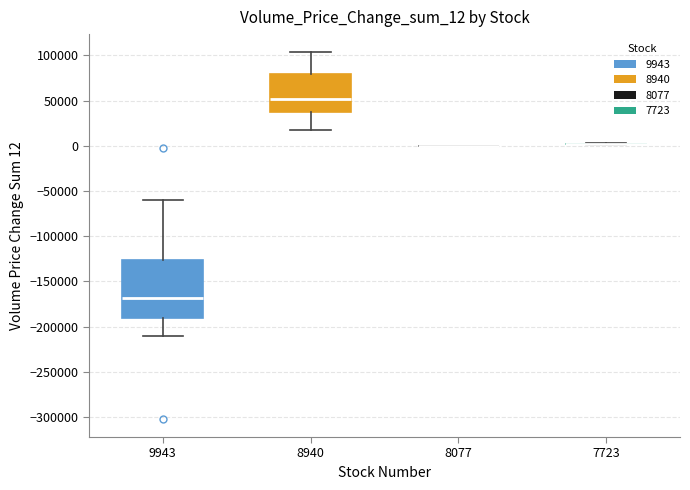

Reading left to right, transcribe this box plot: for each box, give where its median line is, the range the box spans, and where its two whiskers end, as read against the y-axis. The values are not printed on the chart, so give them approximately, as read against the axis.

9943: median -170000, box -190000 to -125000, whiskers -210000 to -60000
8940: median 50000, box 35000 to 80000, whiskers 15000 to 105000
8077: box collapsed to a line at 0, whiskers 0 to 0
7723: box collapsed to a line at 0, whiskers 0 to 5000